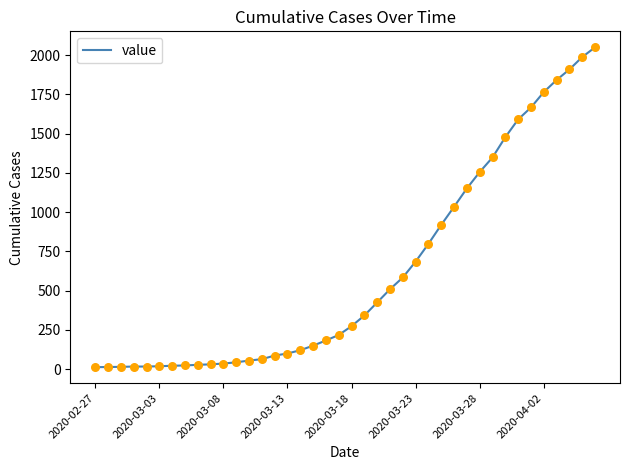

What is the maximum value shown in the chart?

2049